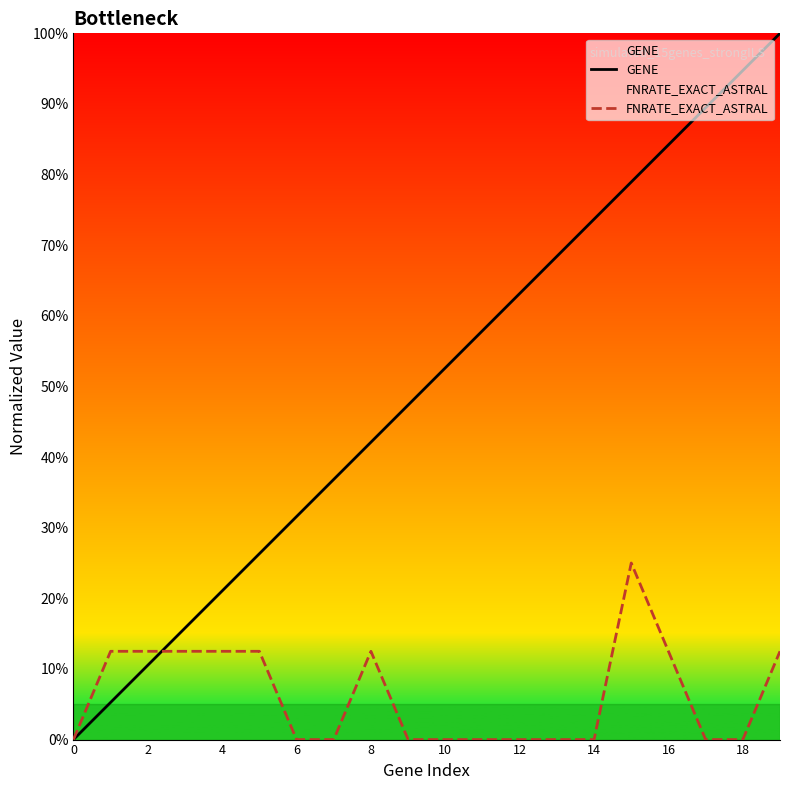

What value does the GENE series have at 10?

0.5